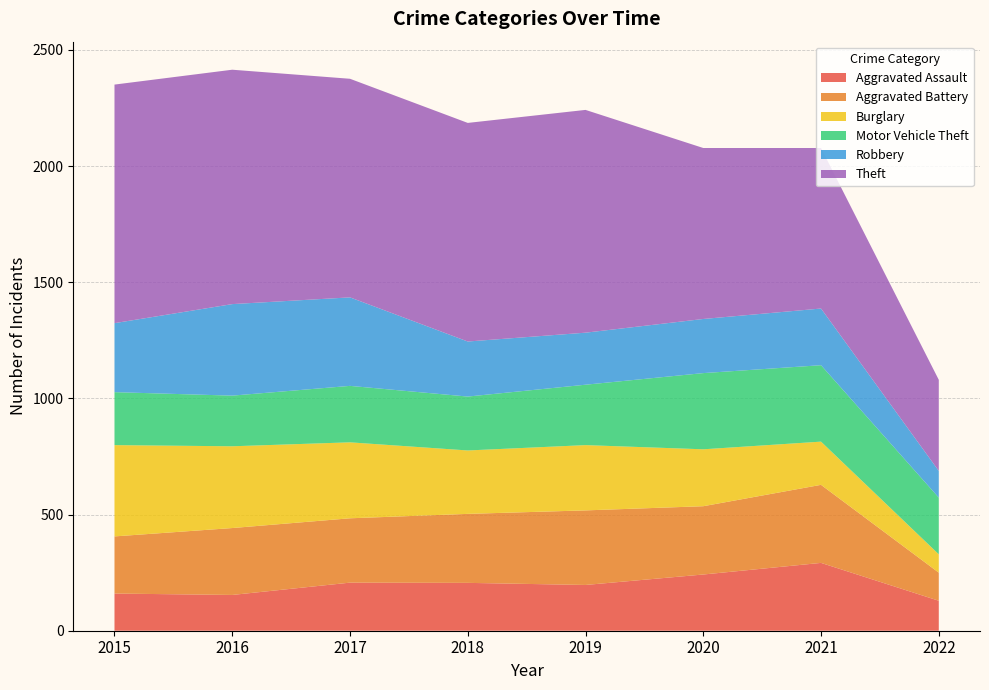

Reading right to left, extract all data points from this chart.

Aggravated Assault: 129	292	242	197	206	207	154	160
Aggravated Battery: 121	336	294	321	297	277	288	246
Burglary: 79	186	245	281	273	327	352	393
Motor Vehicle Theft: 244	329	328	260	232	243	218	228
Robbery: 115	244	233	224	237	381	394	297
Theft: 392	691	736	959	941	941	1009	1027